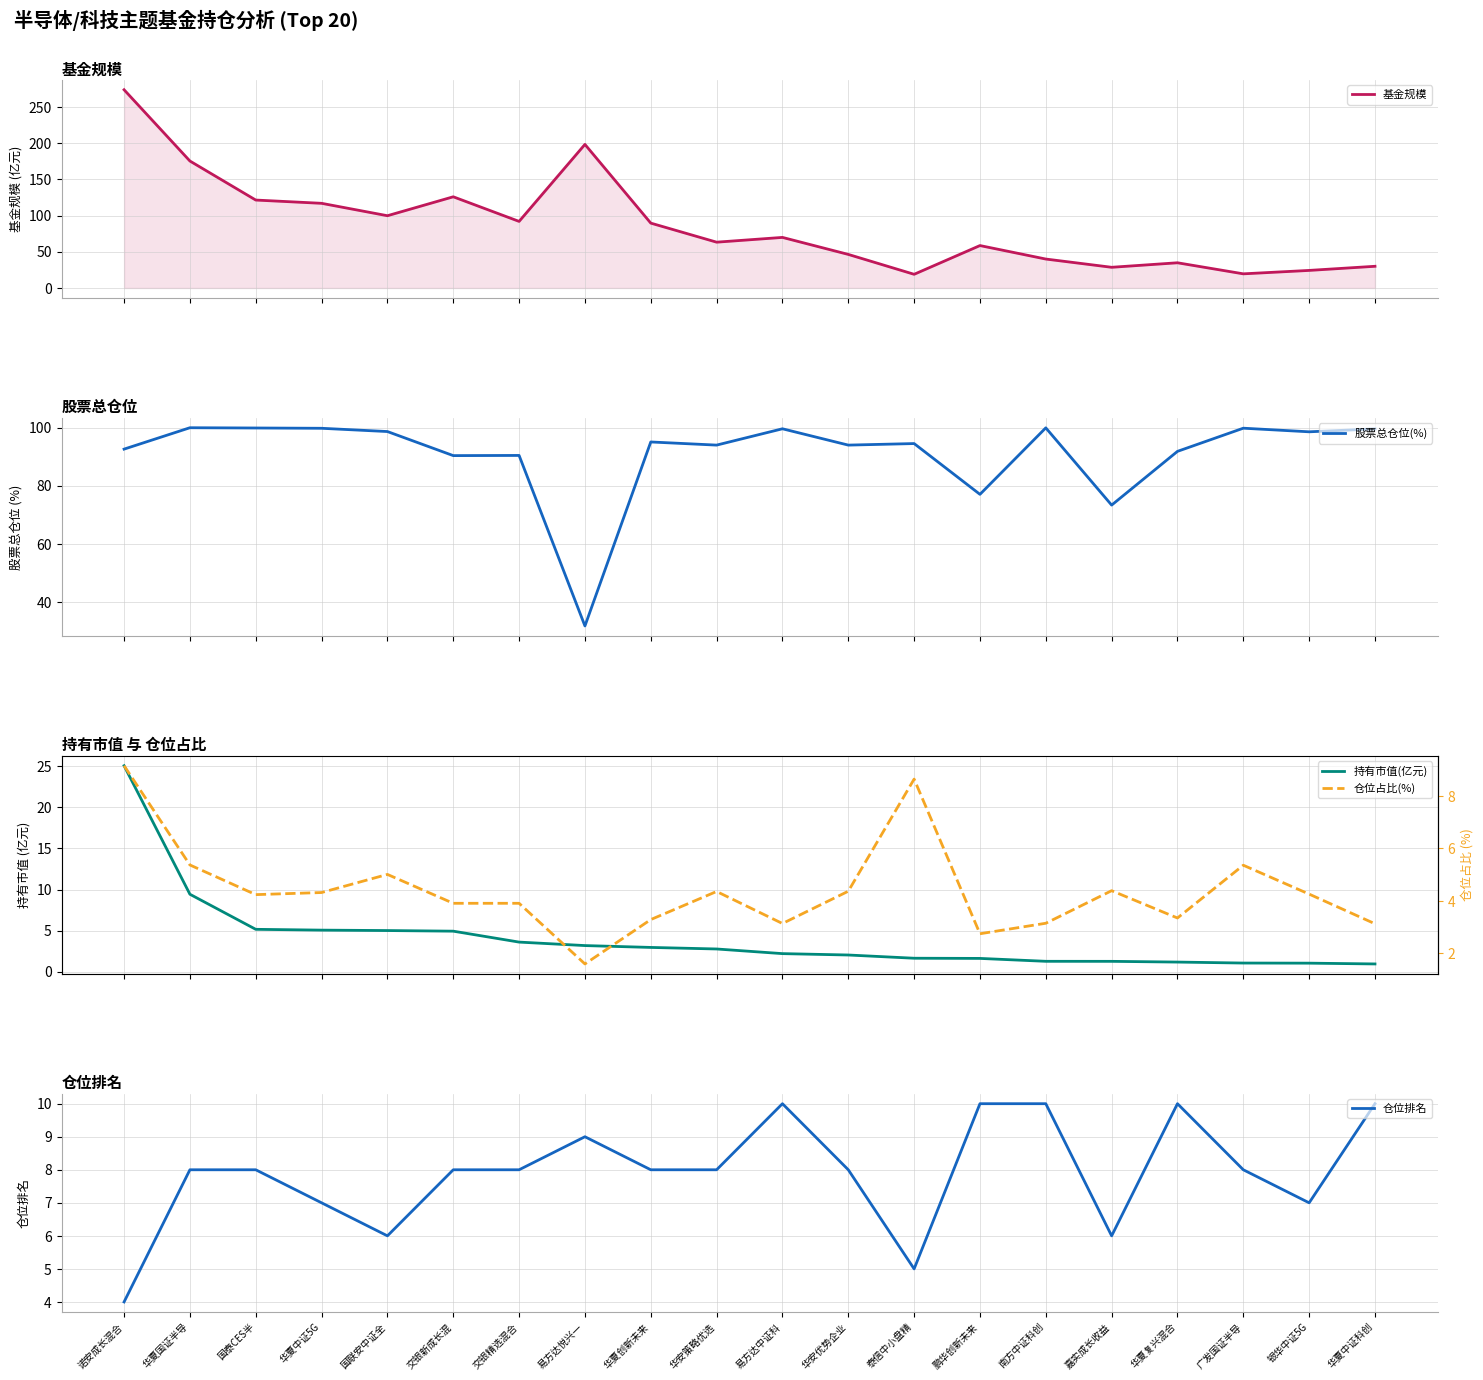

Rank the series at 华夏创新未来 from lowest to highest value.

持有市值(亿元), 仓位占比(%), 仓位排名, 基金规模, 股票总仓位(%)